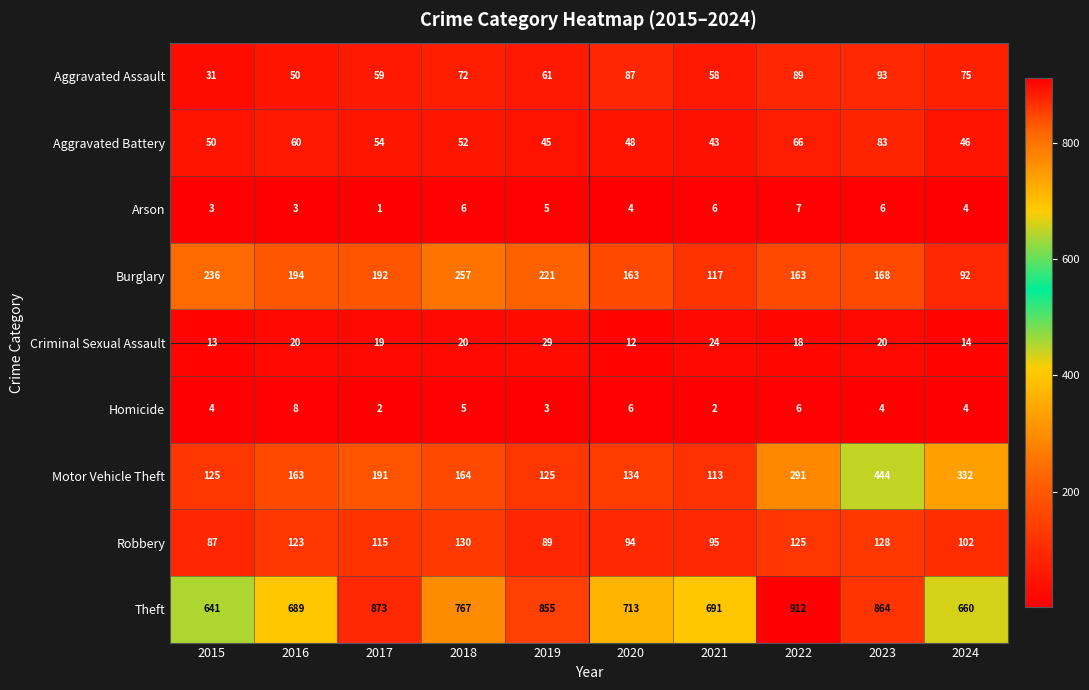

Rank the series by their maximum value, from highest to lowest.

Theft, Motor Vehicle Theft, Burglary, Robbery, Aggravated Assault, Aggravated Battery, Criminal Sexual Assault, Homicide, Arson